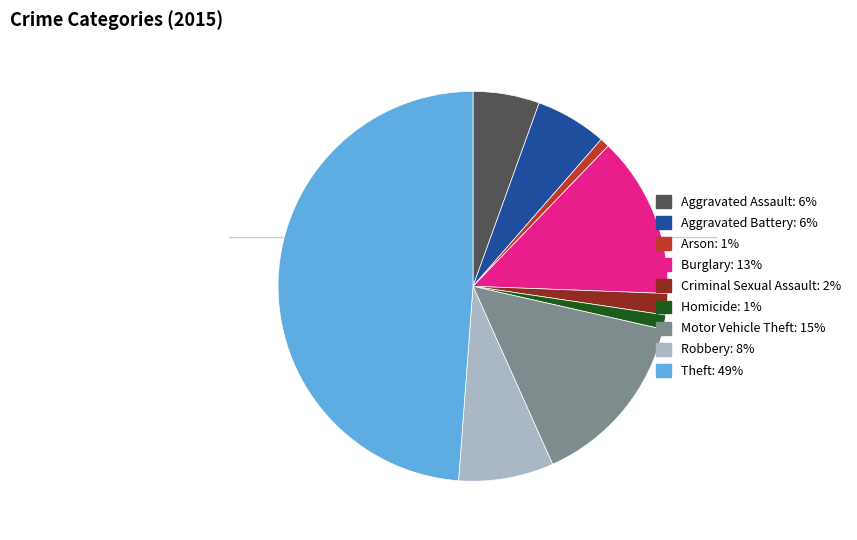

To the nearest percent, what is the difference between the largest and smallest slice percentages?

48%